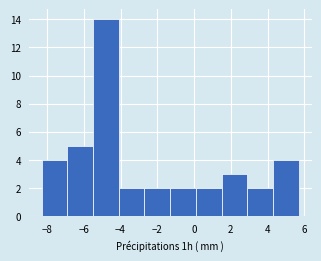

Reading left to right, list every bar in this chart as the range it spans on the x-axis followed by its height. Neither the bar edges nor the heights are printed on the chart, so give them approximately, as read against the axes.

-8.2 to -6.8: 4
-6.8 to -5.4: 5
-5.4 to -4.0: 14
-4.0 to -2.6: 2
-2.6 to -1.2: 2
-1.2 to 0.2: 2
0.2 to 1.6: 2
1.6 to 3.0: 3
3.0 to 4.4: 2
4.4 to 5.8: 4